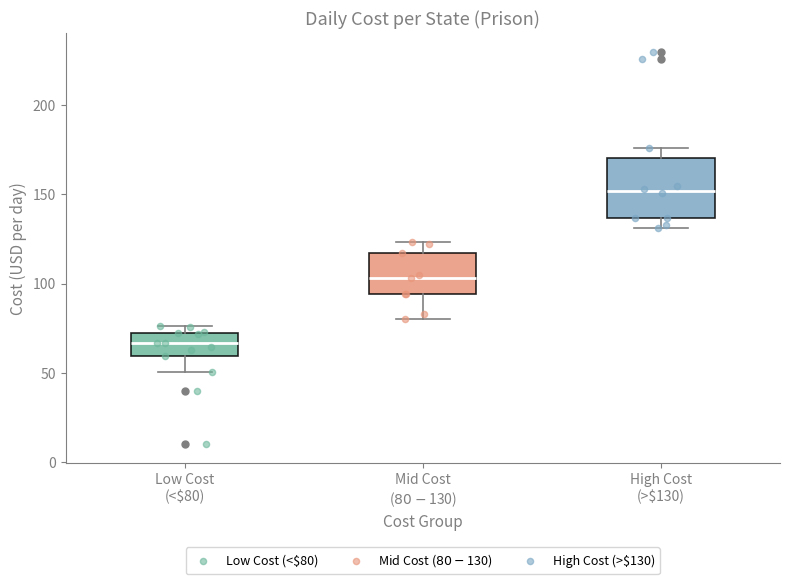

Which box is the tallest, from its lower edge to its upper edge?

High Cost (>$130)